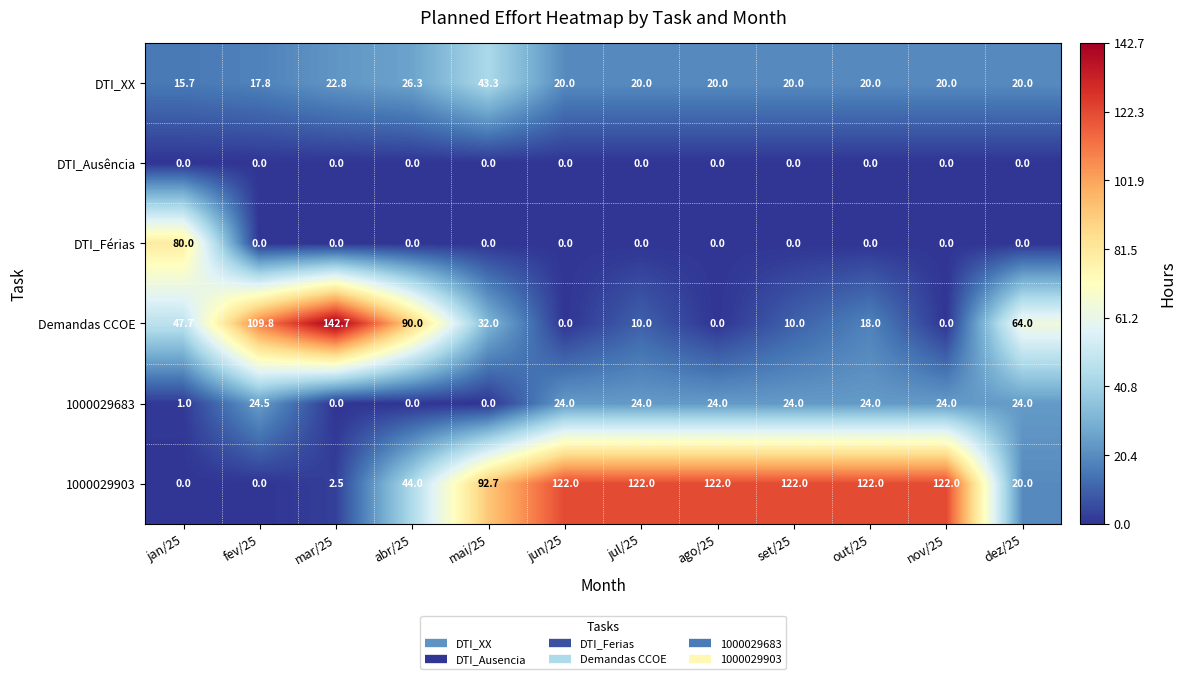

Rank the series by their maximum value, from lowest to highest.

DTI_Ausência, 1000029683, DTI_XX, DTI_Férias, 1000029903, Demandas CCOE